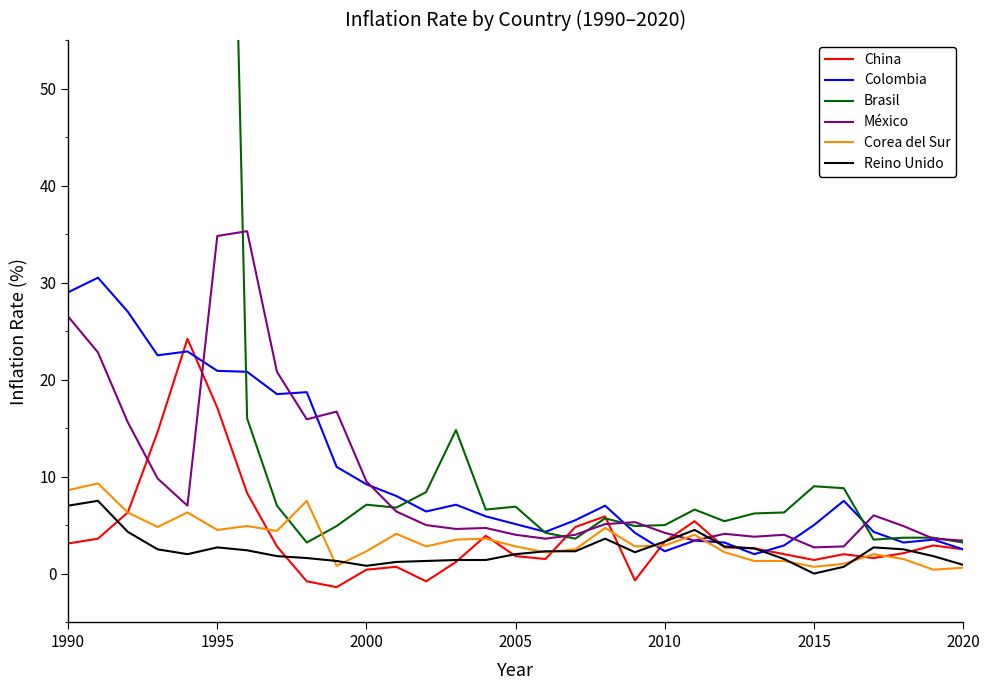

How many data points in Colombia are less than 6?

15